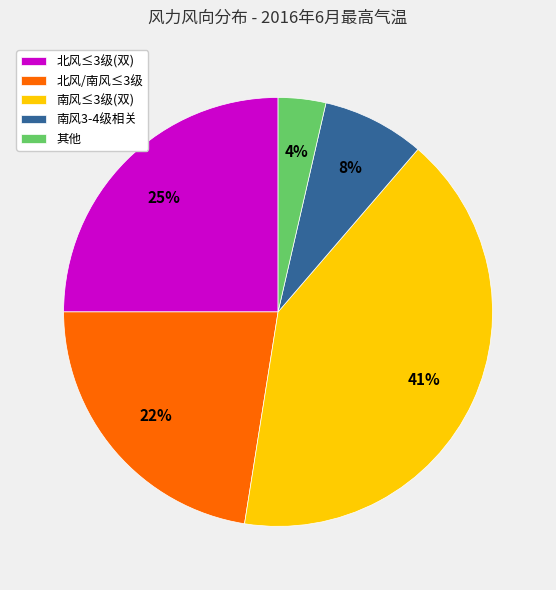

What percentage is the 北风/南风≤3级 slice, to the nearest percent?

22%